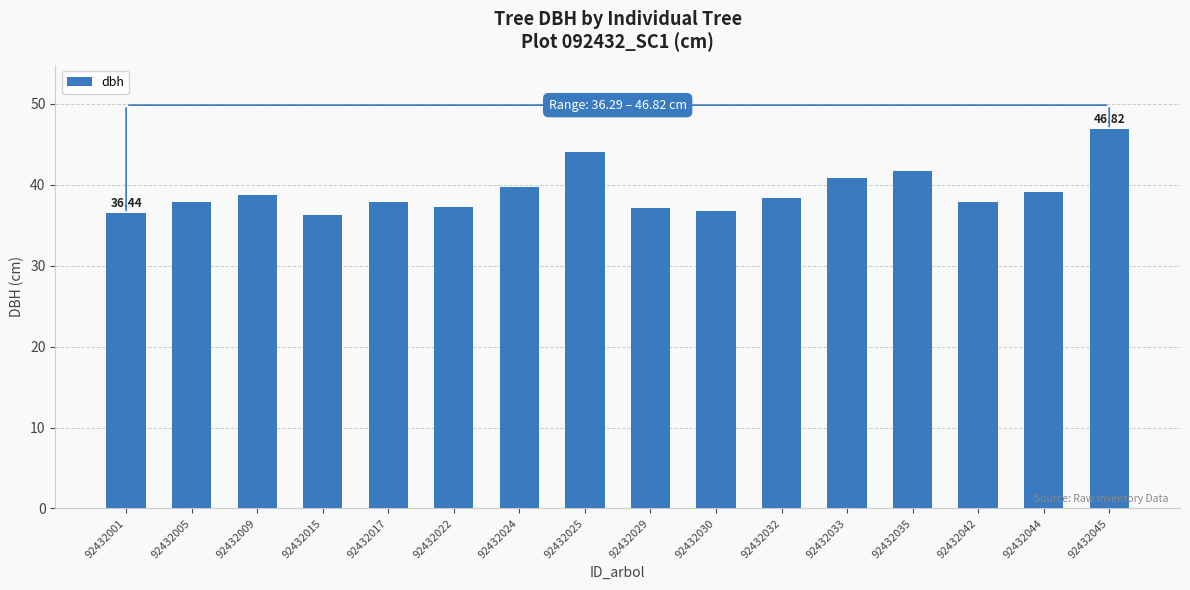

What is the value of the 8th bar from the left?

44.0